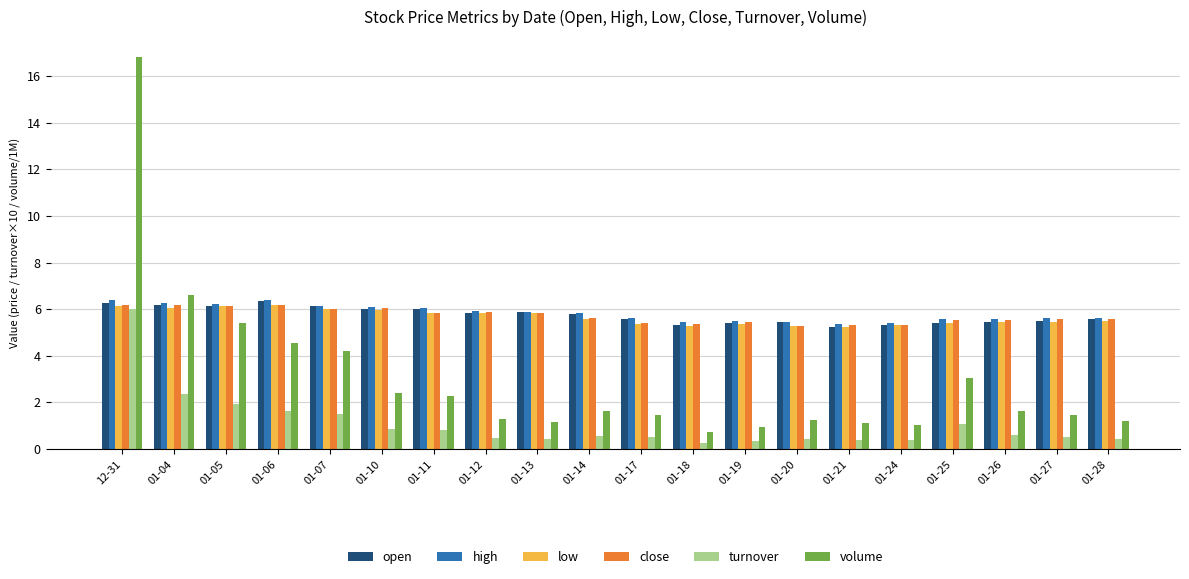

Where is volume nearest to the value 8?

01-04